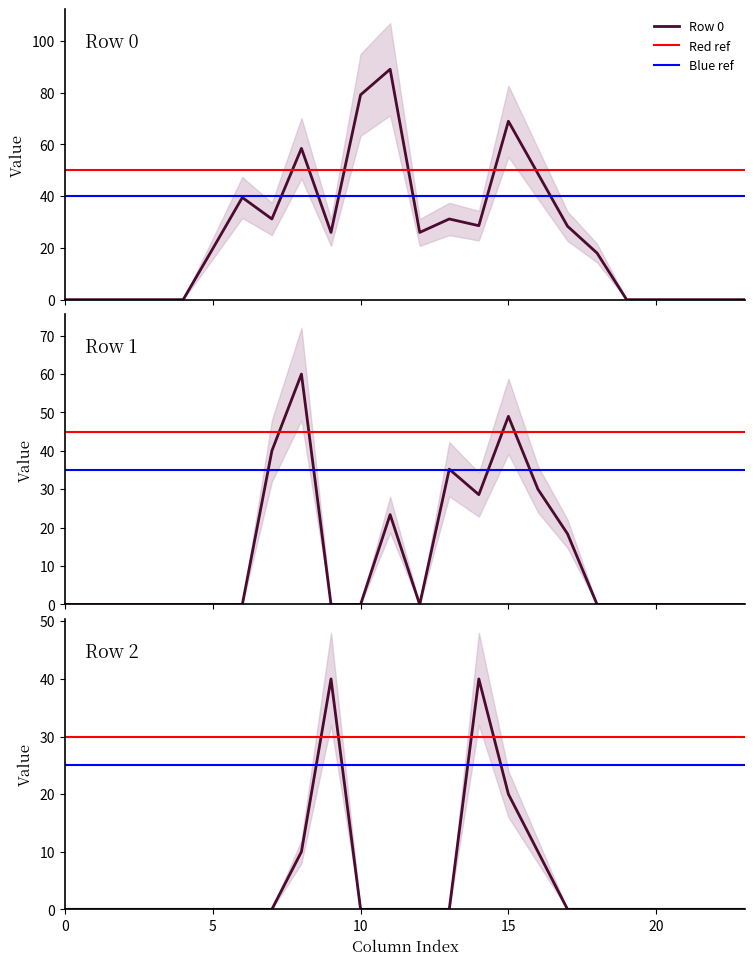

The Row 2 series shows -26.5 at 3. True or false?

False